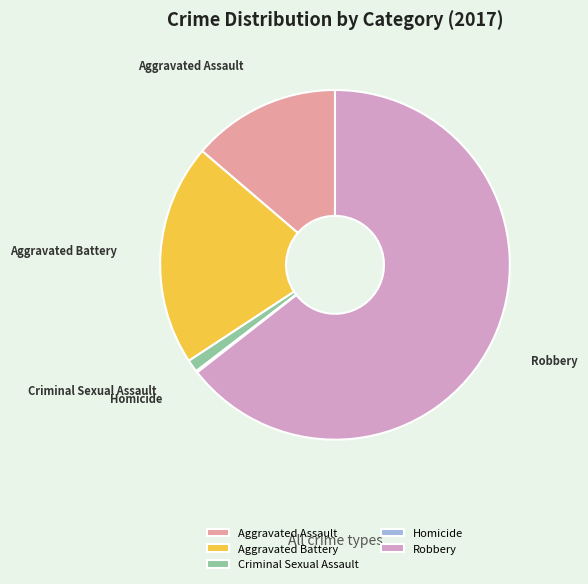

Is it true that Aggravated Battery is 32% of the pie?

False